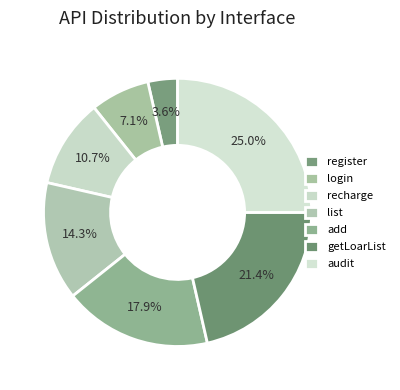

How many segments does this pie chart have?

7